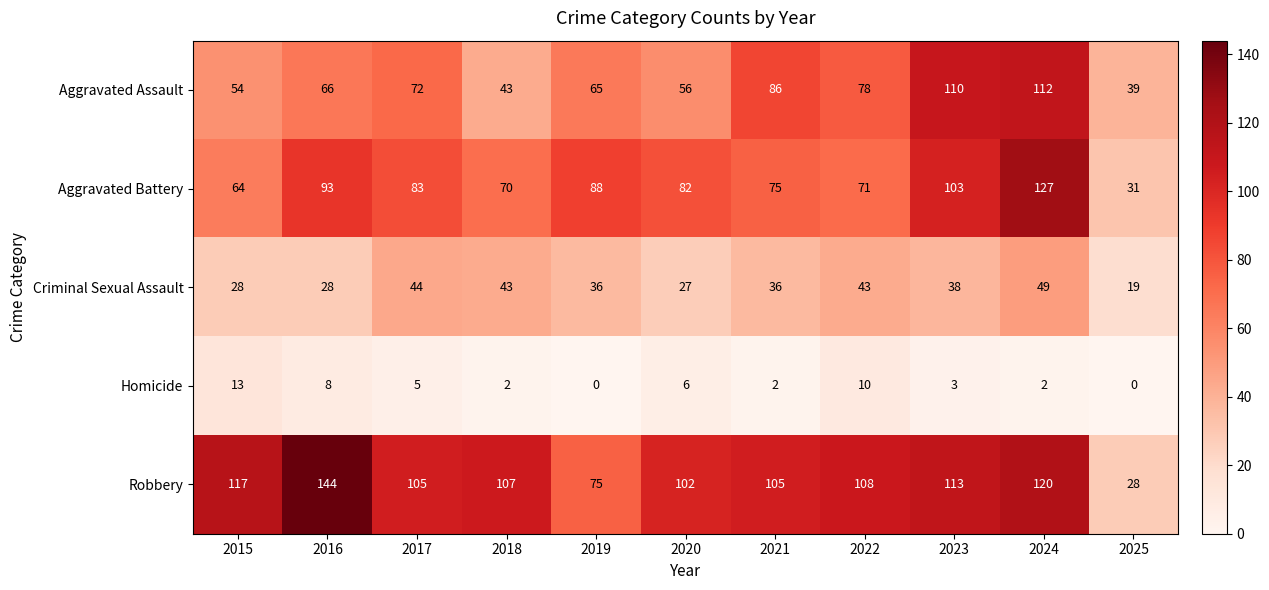

What is the sum of the Criminal Sexual Assault values at 2018 and 2020?

70